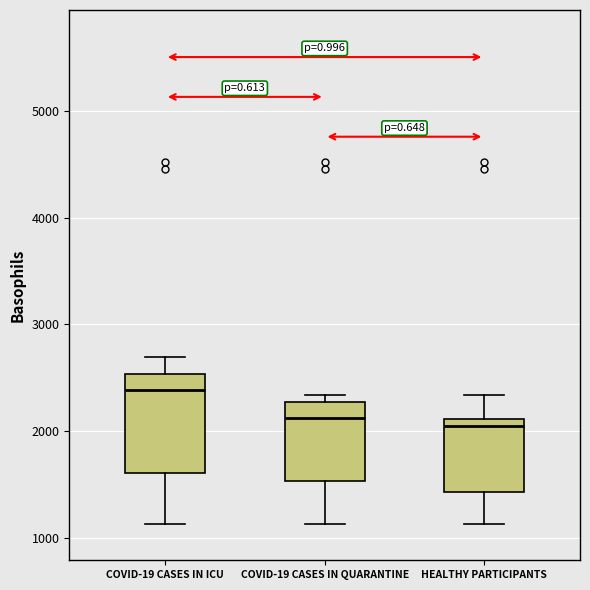

Reading left to right, transcribe this box plot: for each box, give where its median line is, the range the box spans, and where its two whiskers end, as read against the y-axis. The values are not printed on the chart, so give them approximately, as read against the axis.

COVID-19 CASES IN ICU: median 2400, box 1600 to 2500, whiskers 1100 to 2700
COVID-19 CASES IN QUARANTINE: median 2100, box 1500 to 2300, whiskers 1100 to 2300 (just above the box's upper edge)
HEALTHY PARTICIPANTS: median 2000, box 1400 to 2100, whiskers 1100 to 2300